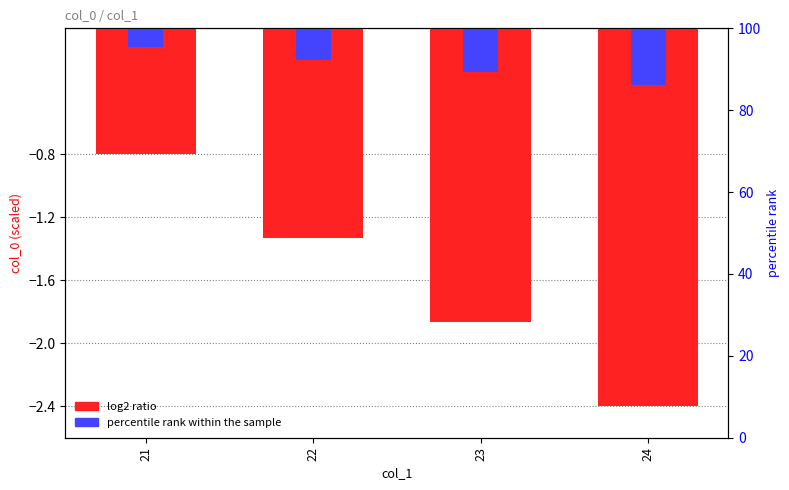

How many values in the log2 ratio series are below -1?

3